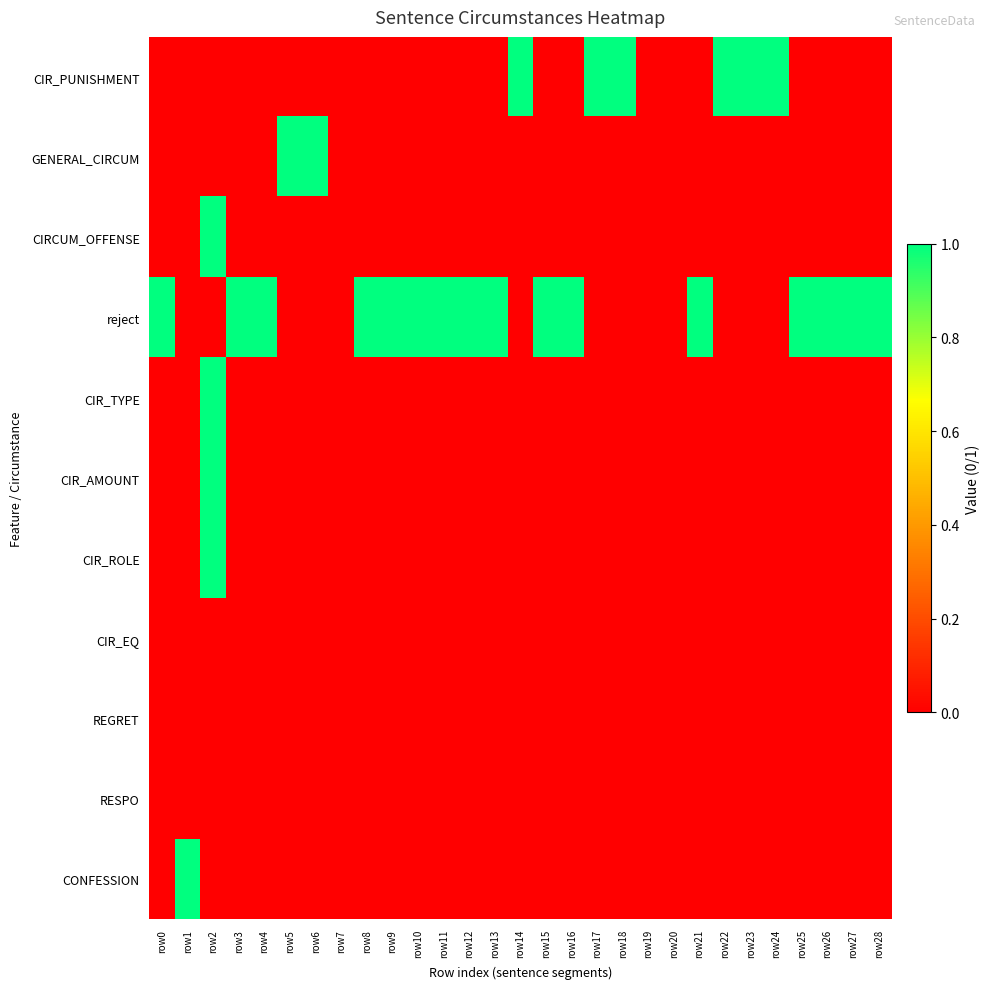

How many data points does each series have?

29